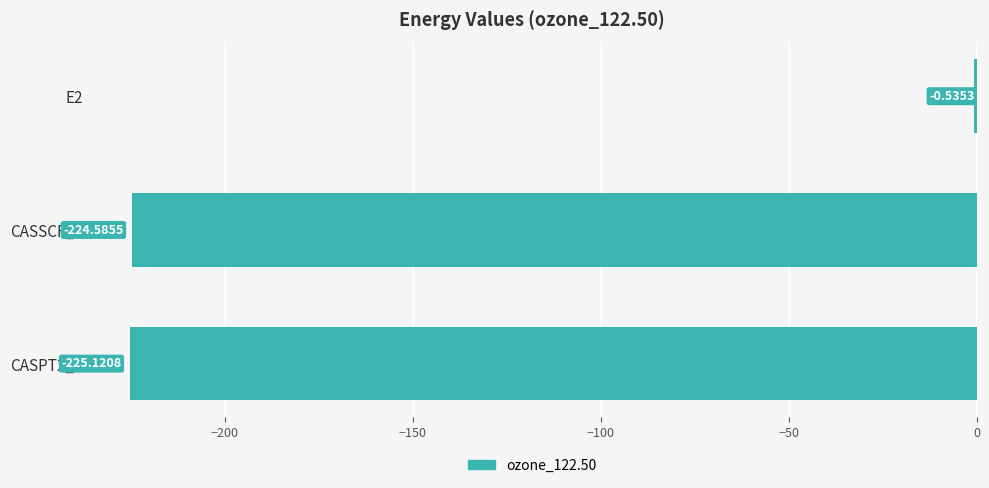

Between CASSCF_E and CASPT2_E, which is larger?

CASSCF_E